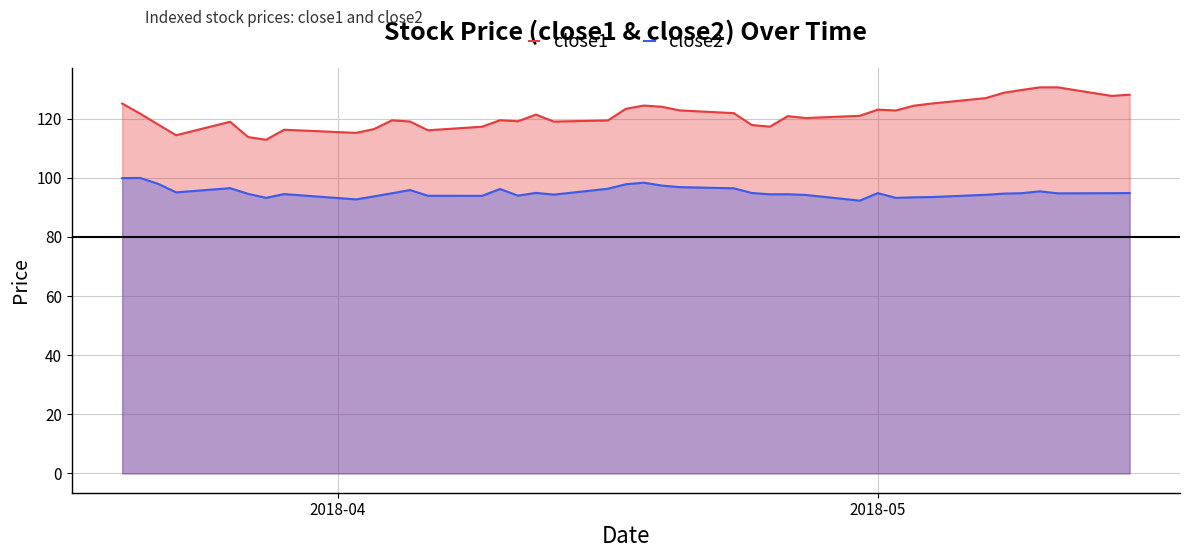

True or false: close1 and close2 cross at least once.

False